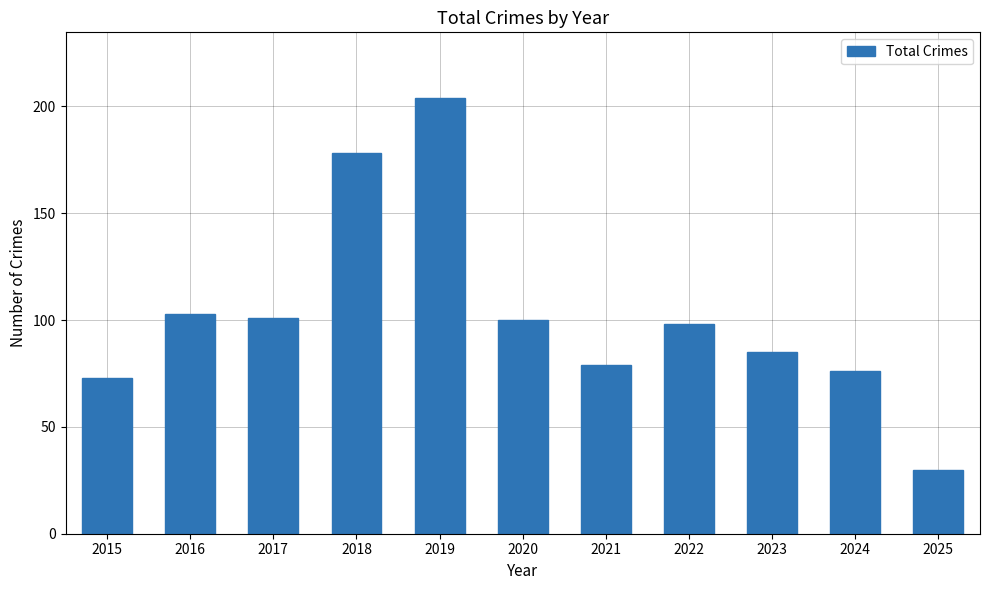

Reading right to left, list all the values displayed in this chart.

30	76	85	98	79	100	204	178	101	103	73